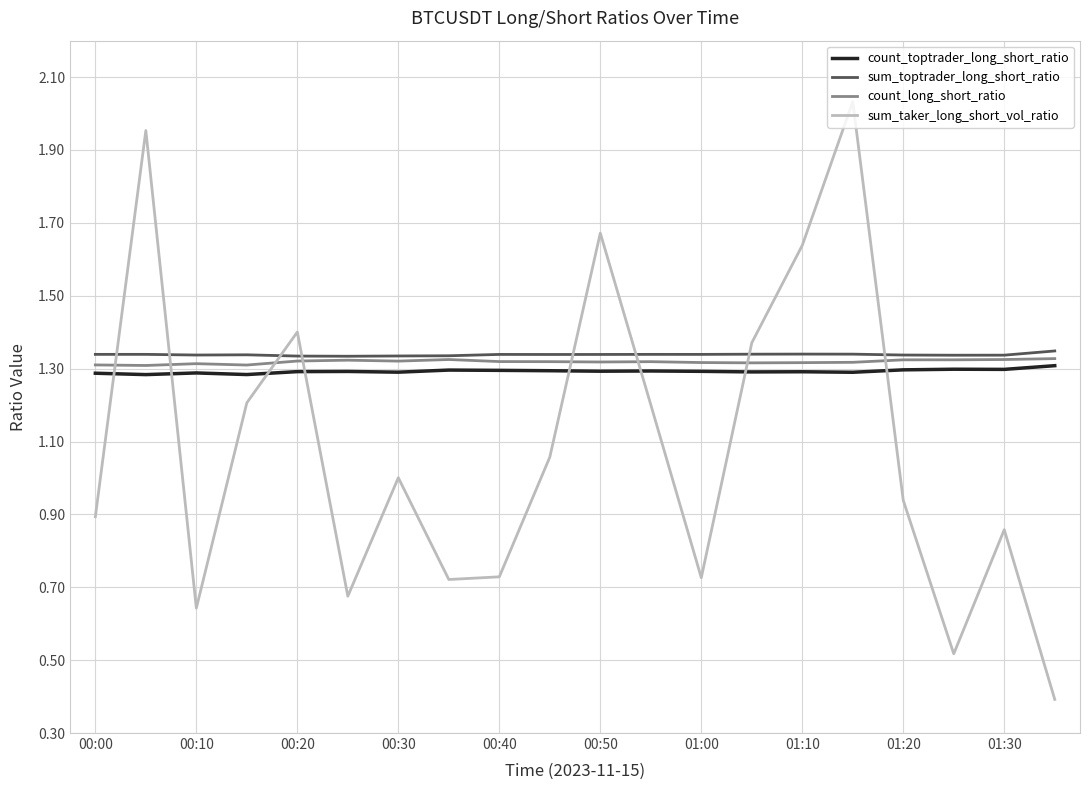

Does the chart have visible grid lines?

Yes